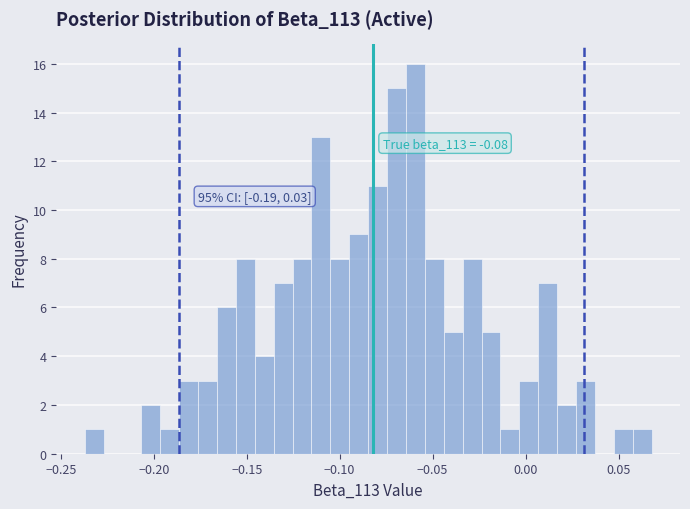

Read against the x-axis, roughly where is the centre of the tallest bar?

-0.060